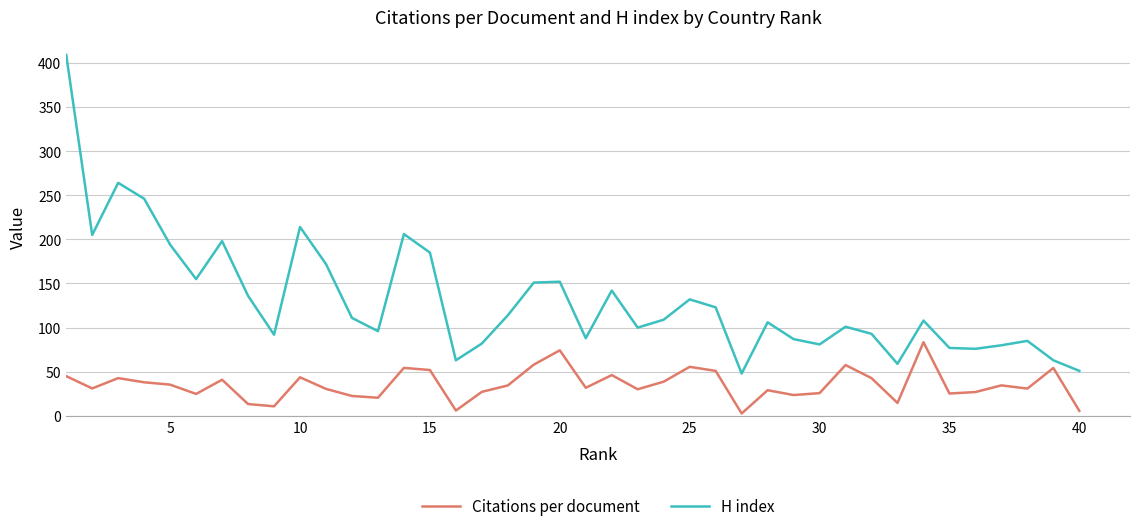

Which series has the largest total across all categories?

H index